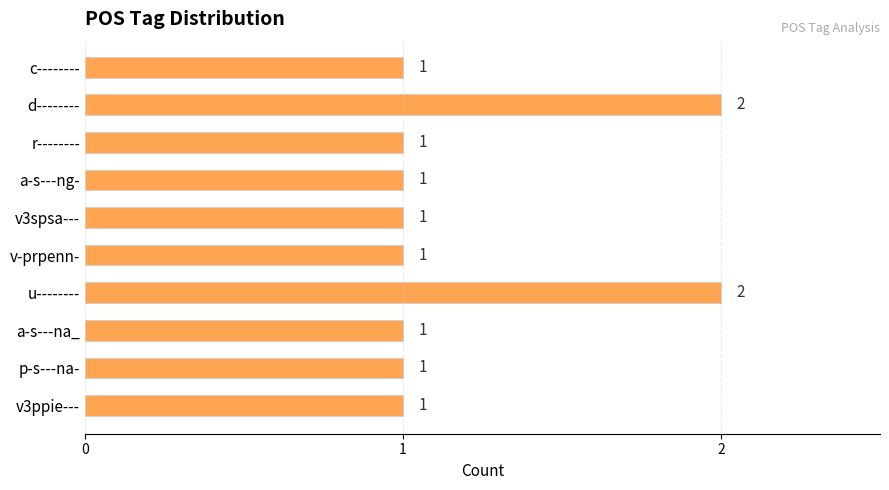

Approximately how many times larger is the value at v3spsa--- compared to v3ppie---?

1.0